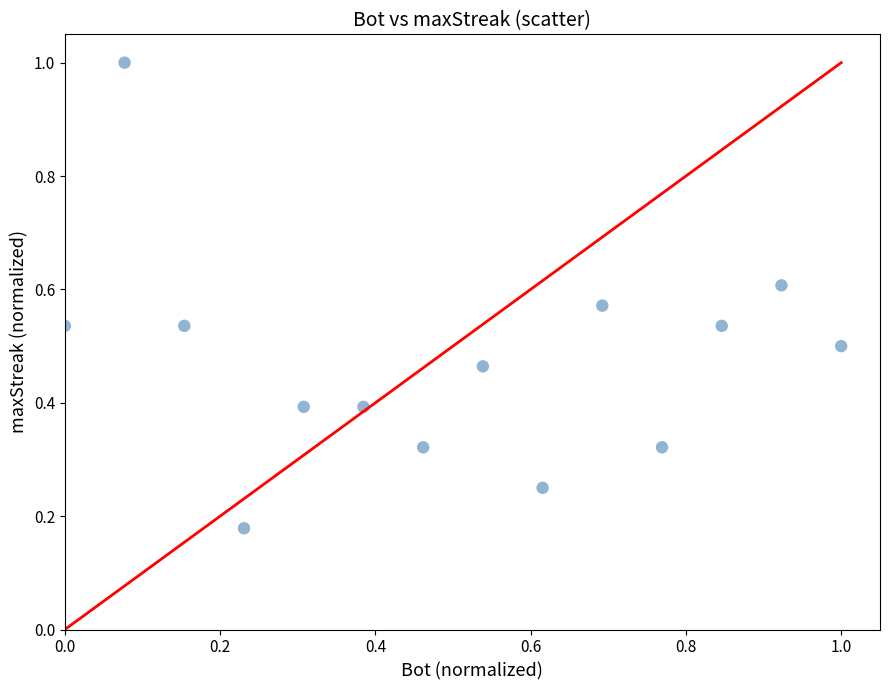

What is the range of X values (max minus min)?

1.0